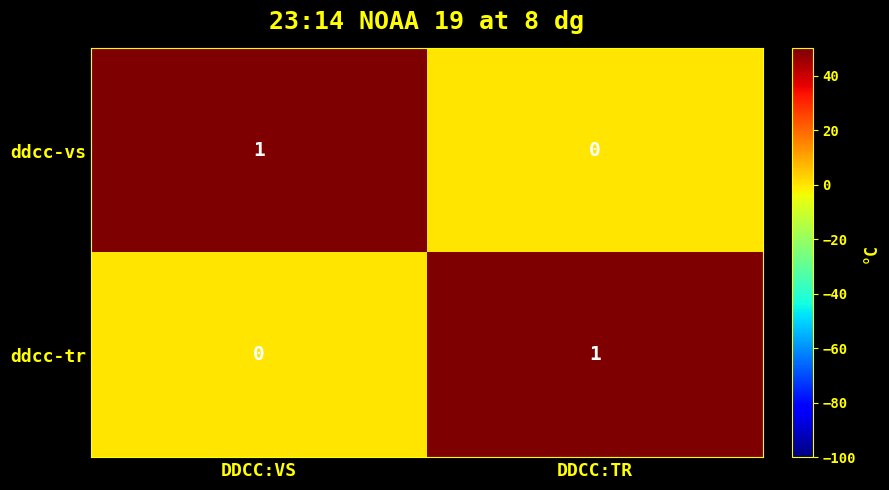

At which label does ddcc-tr reach its peak?

DDCC:TR